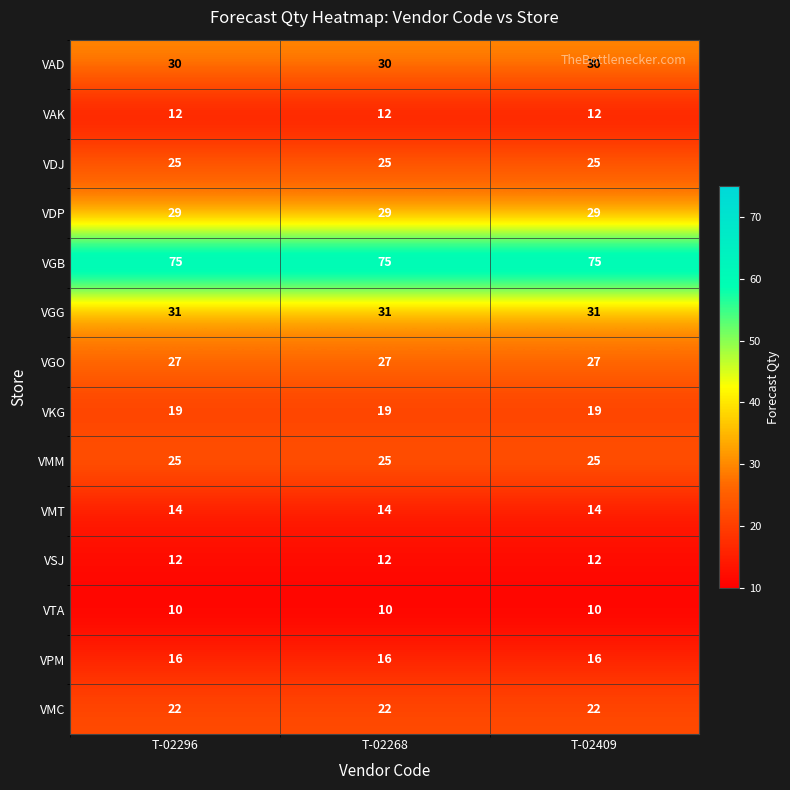

What is the average value of the VPM series?

16